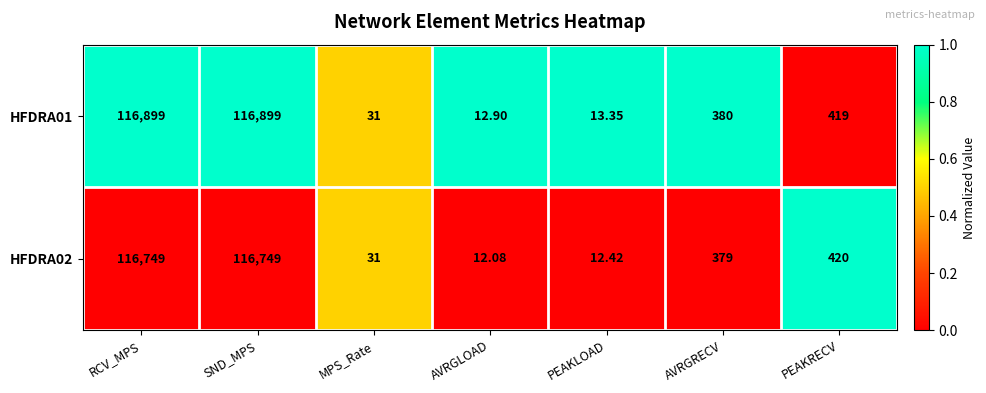

At which category does the chart reach its minimum across all series?

AVRGLOAD